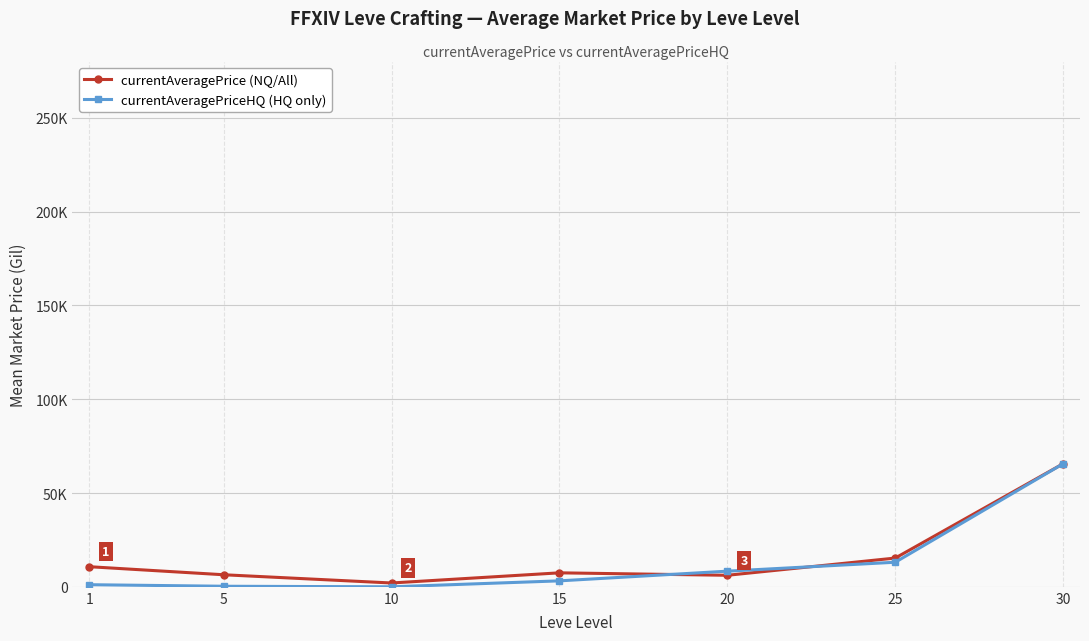

How many interior local peaks does the currentAveragePrice (NQ/All) series have?

1